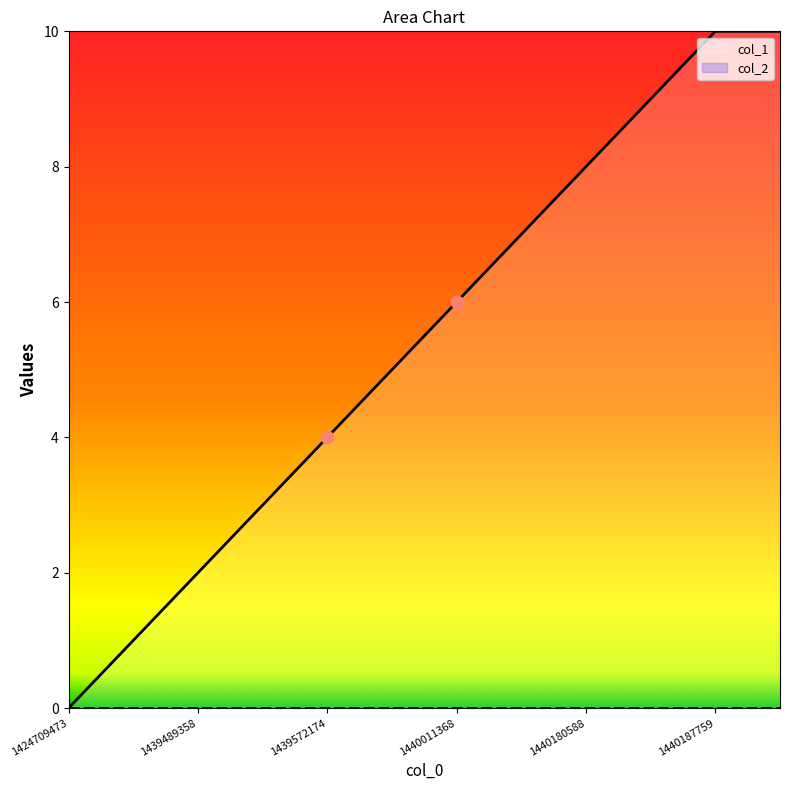

Approximately how many times larger is the value at 1439572174 compared to 1440775176?

0.4